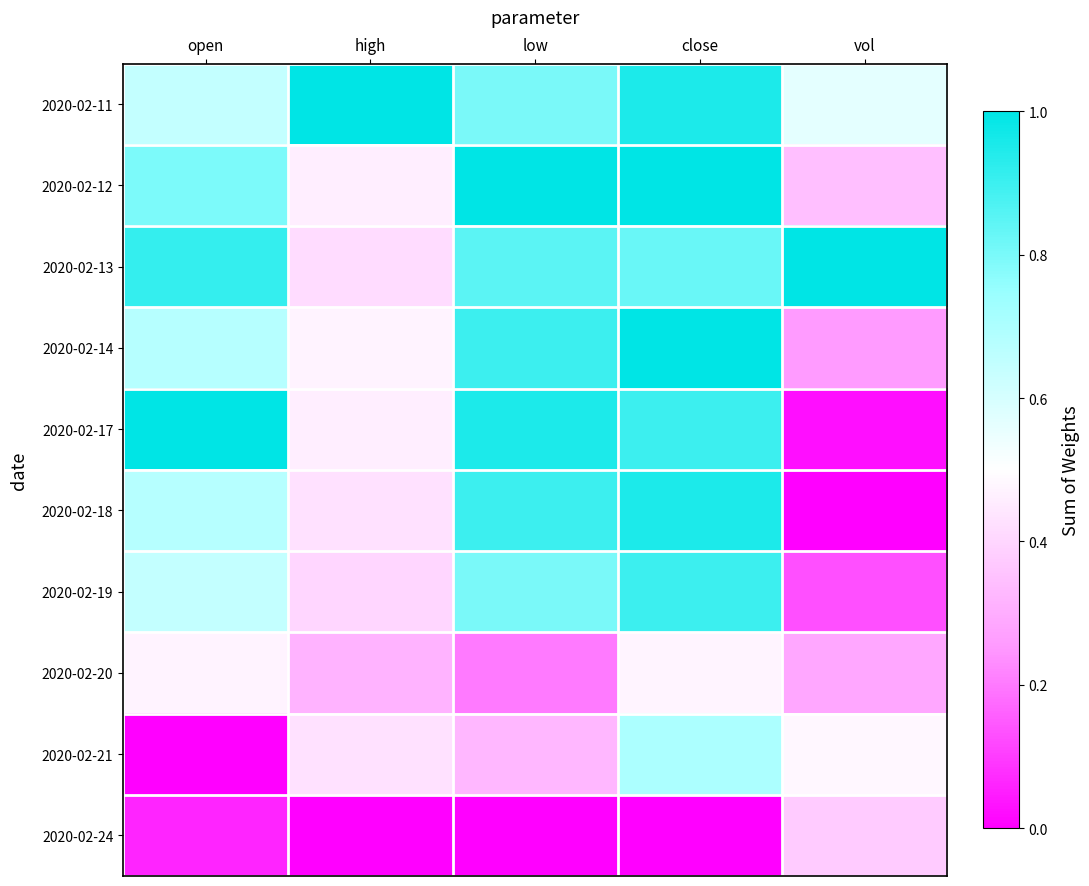

Reading left to right, extract all data points from this chart.

2020-02-11: open=0.6	high=1.0	low=0.8	close=1.0	vol=0.6
2020-02-12: open=0.8	high=0.5	low=1.0	close=1.0	vol=0.3
2020-02-13: open=0.9	high=0.4	low=0.8	close=0.8	vol=1.0
2020-02-14: open=0.7	high=0.5	low=0.9	close=1.0	vol=0.3
2020-02-17: open=1.0	high=0.5	low=0.9	close=0.9	vol=0.0
2020-02-18: open=0.7	high=0.4	low=0.9	close=1.0	vol=0.0
2020-02-19: open=0.6	high=0.4	low=0.8	close=0.9	vol=0.1
2020-02-20: open=0.5	high=0.3	low=0.2	close=0.5	vol=0.3
2020-02-21: open=0.0	high=0.4	low=0.3	close=0.7	vol=0.5
2020-02-24: open=0.1	high=0.0	low=0.0	close=0.0	vol=0.4